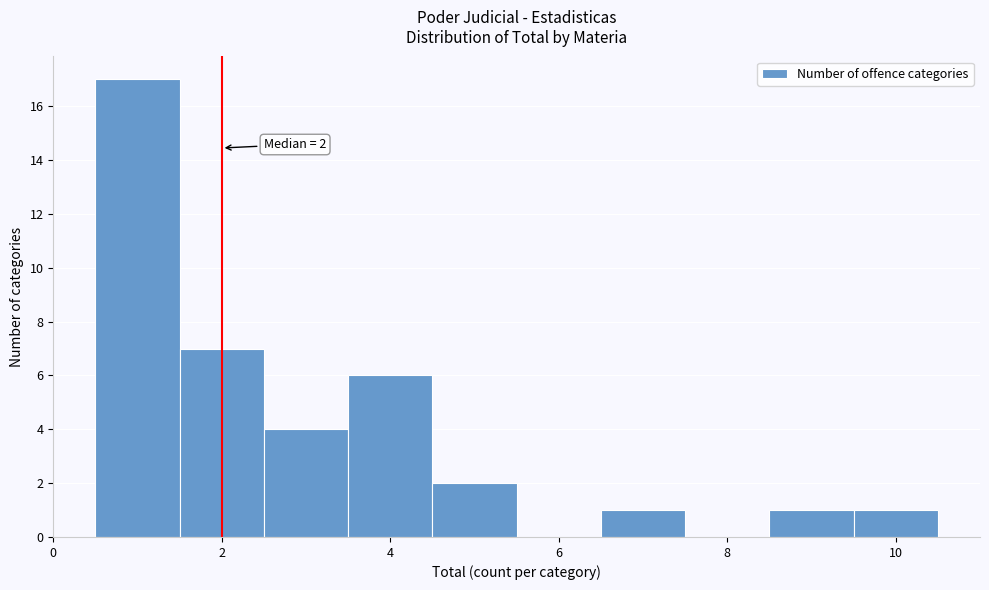

Over which range of the x-axis is the bar tallest?

0.5 to 1.5